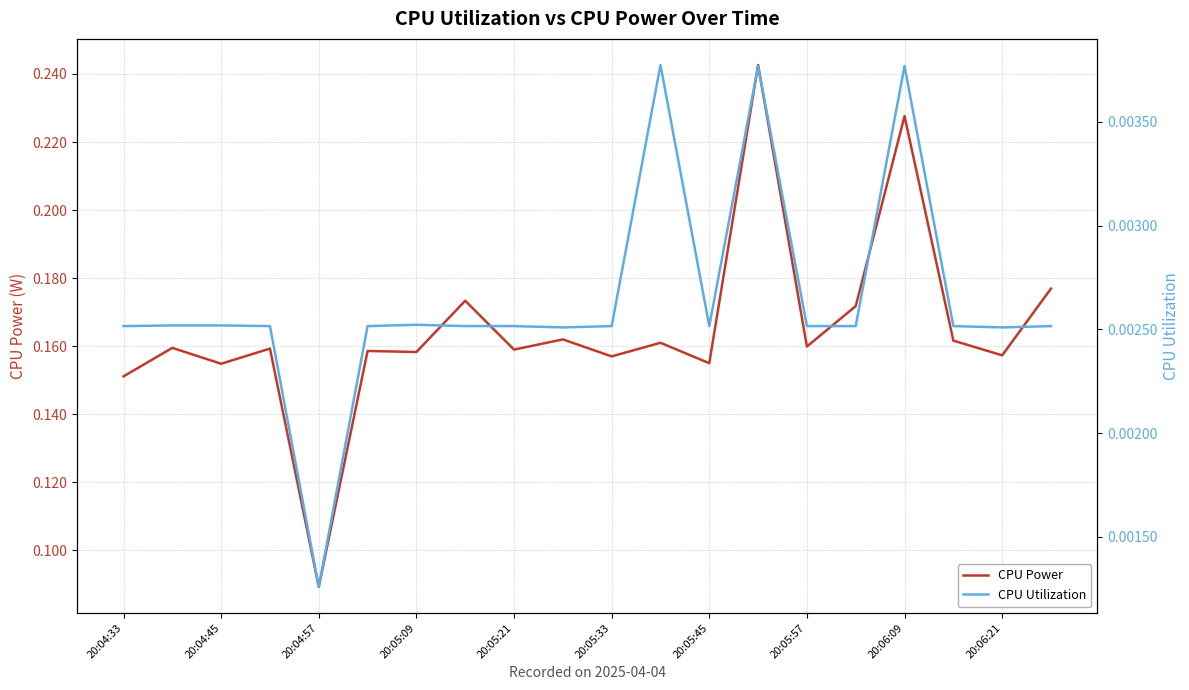

At which label is CPU Power closest to 0?

20:04:57